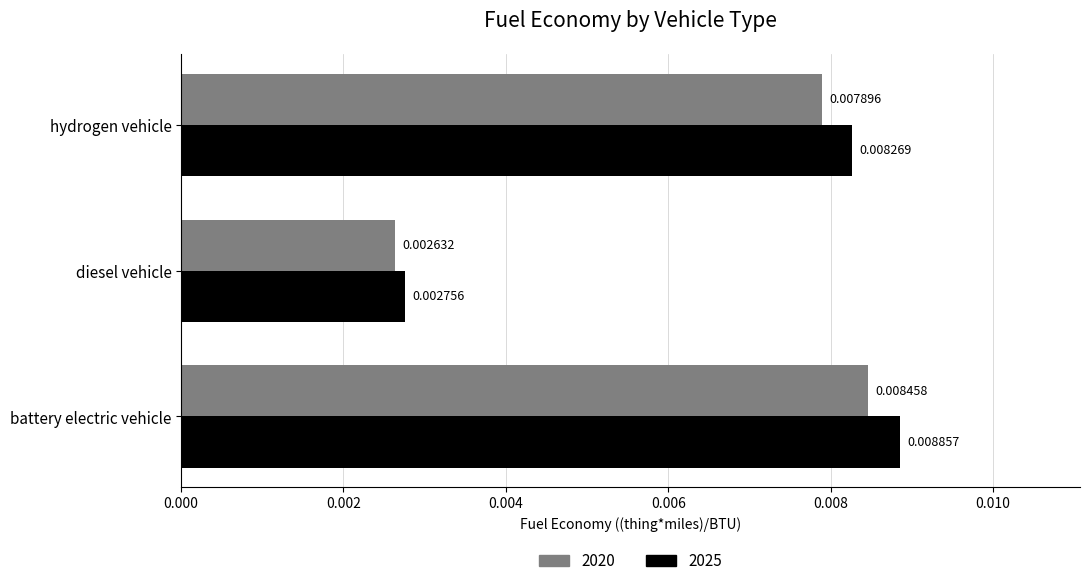

At which category is the sum across all series the highest?

battery electric vehicle